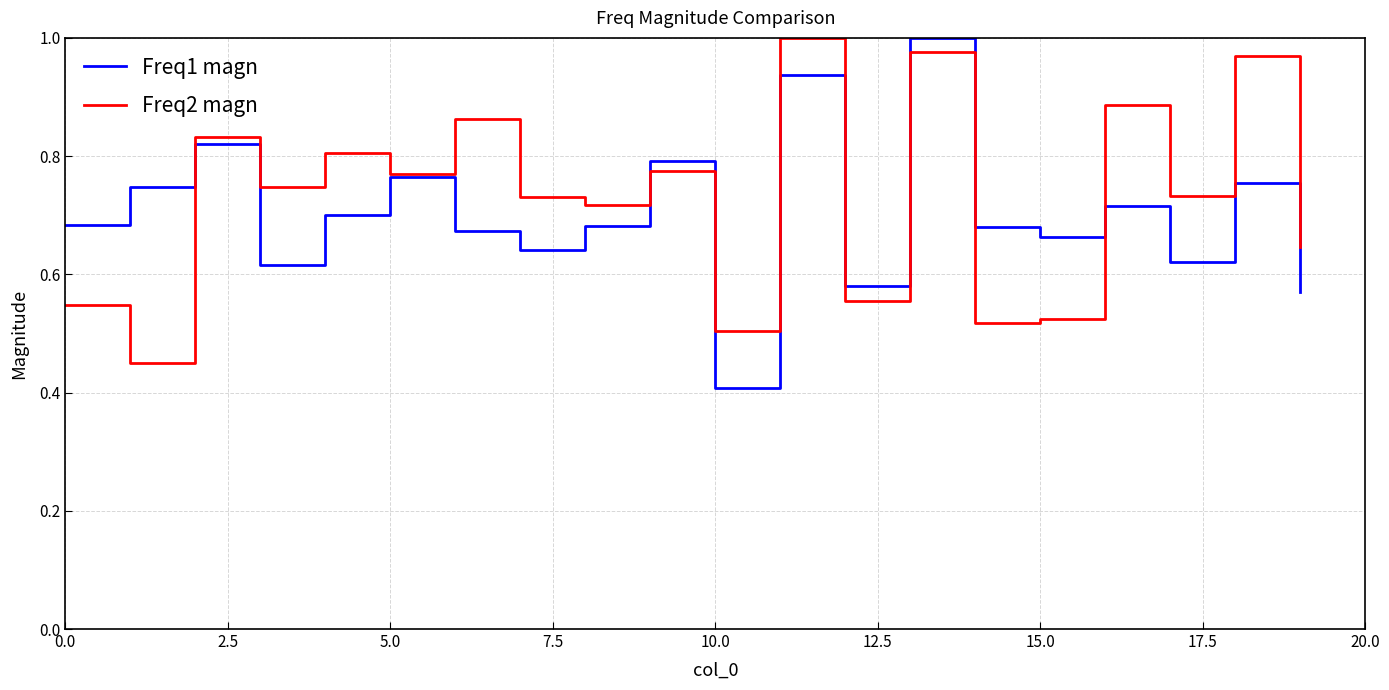

Rank the series by their maximum value, from highest to lowest.

Freq1 magn, Freq2 magn